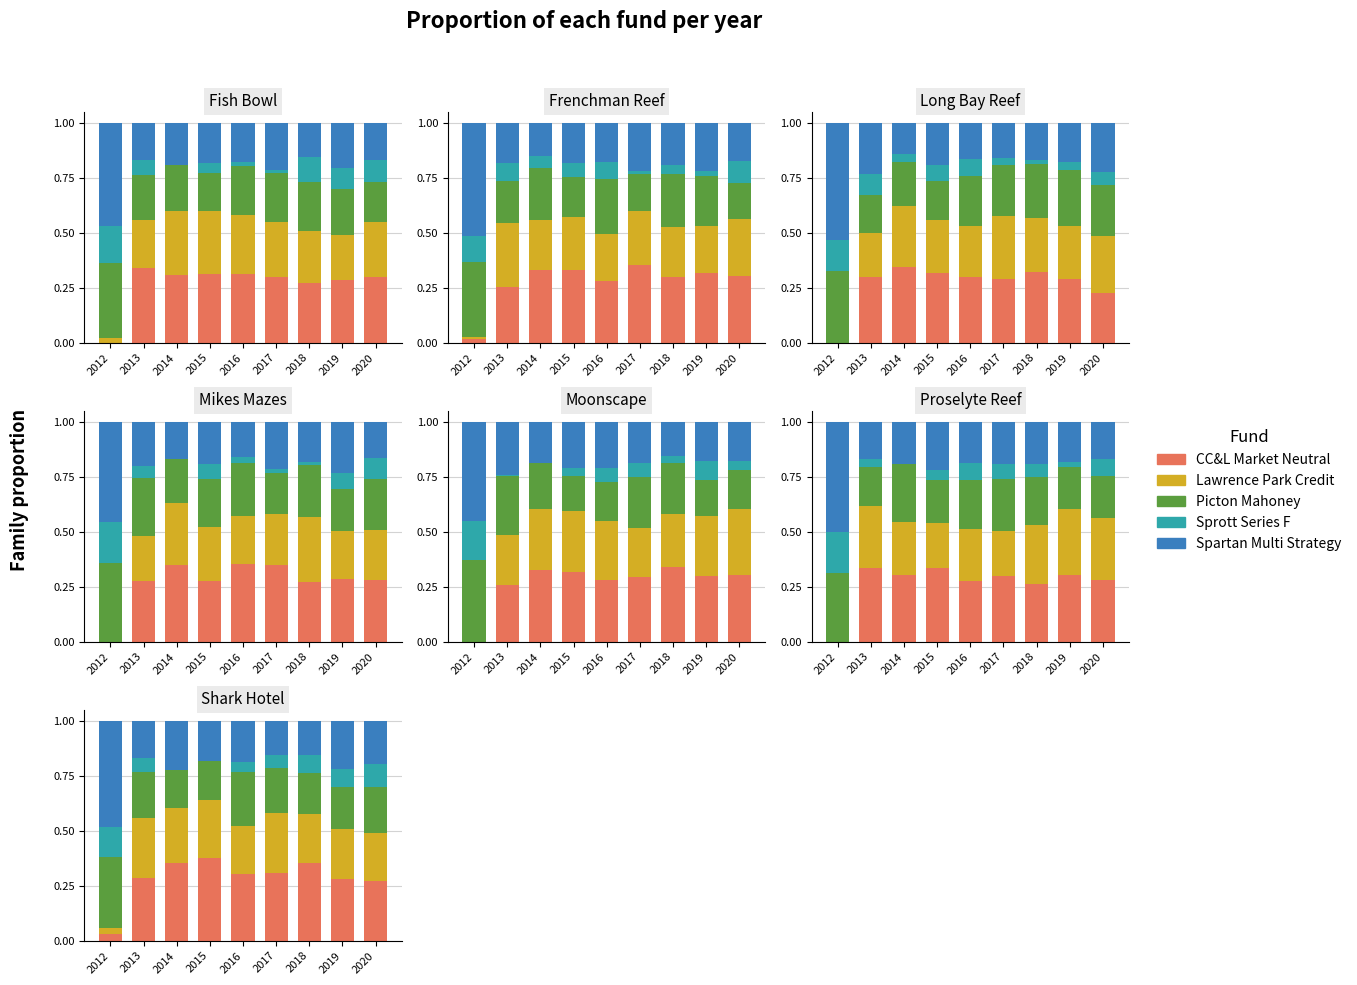

How many bars are there in each group?

5